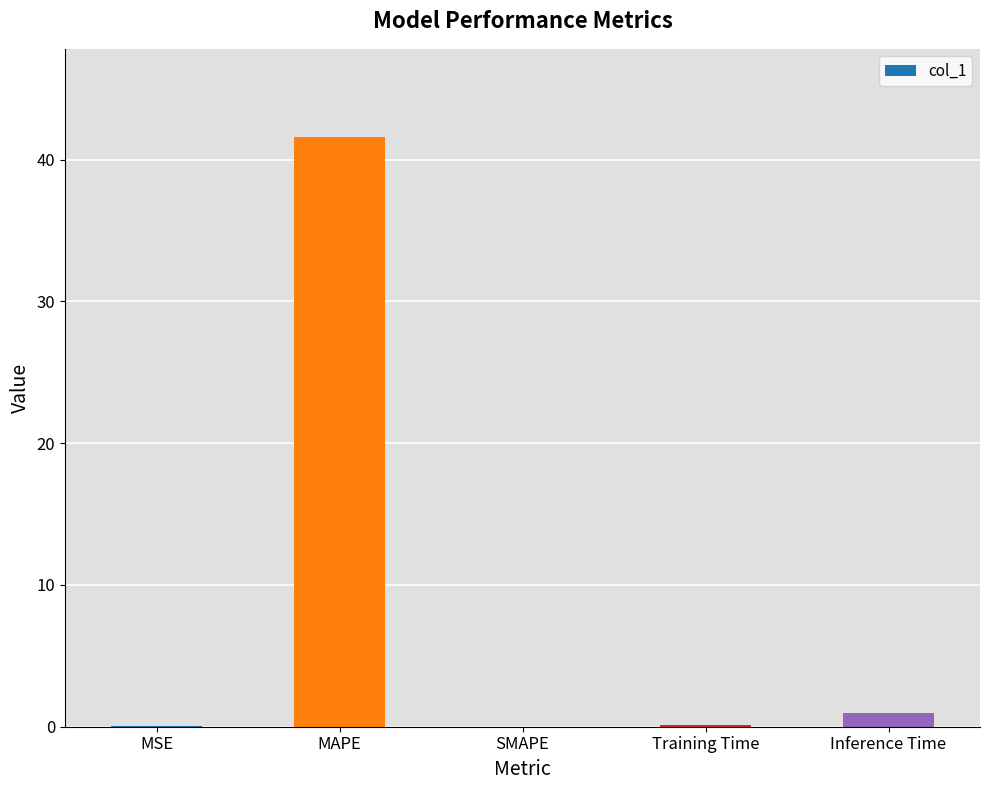

Which category has the highest value across all series?

MAPE